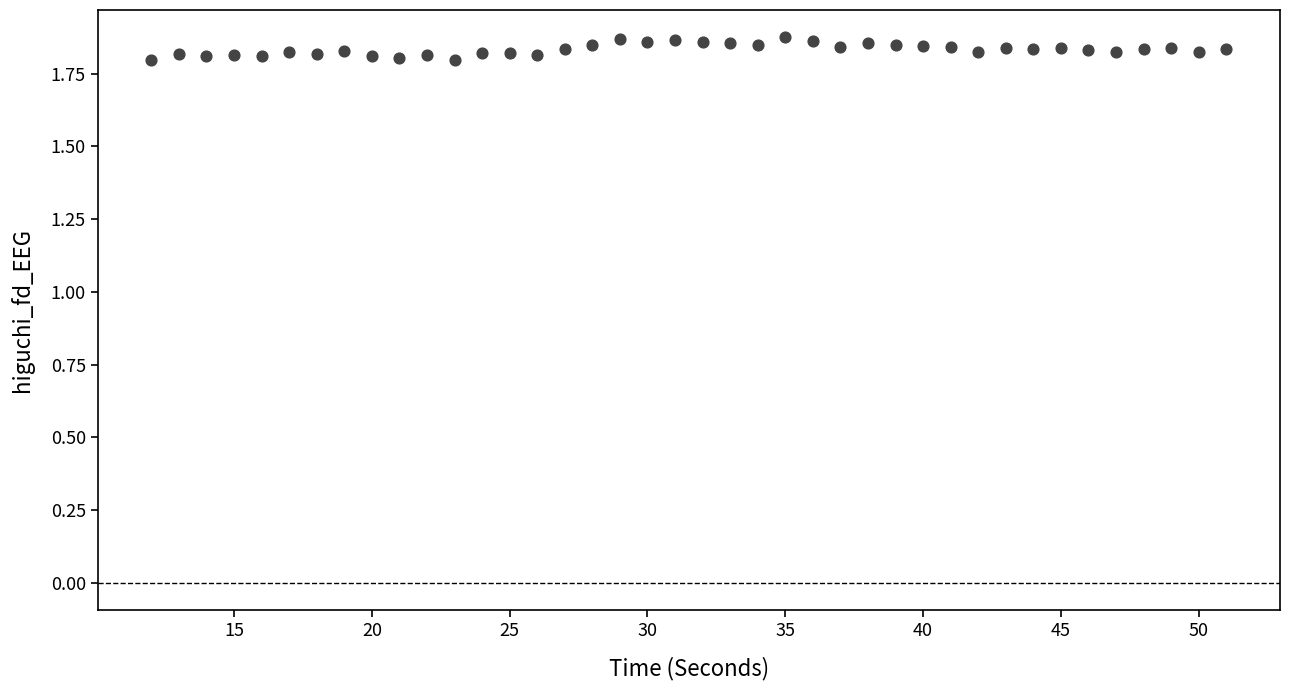

What is the range of X values (max minus min)?

39.0